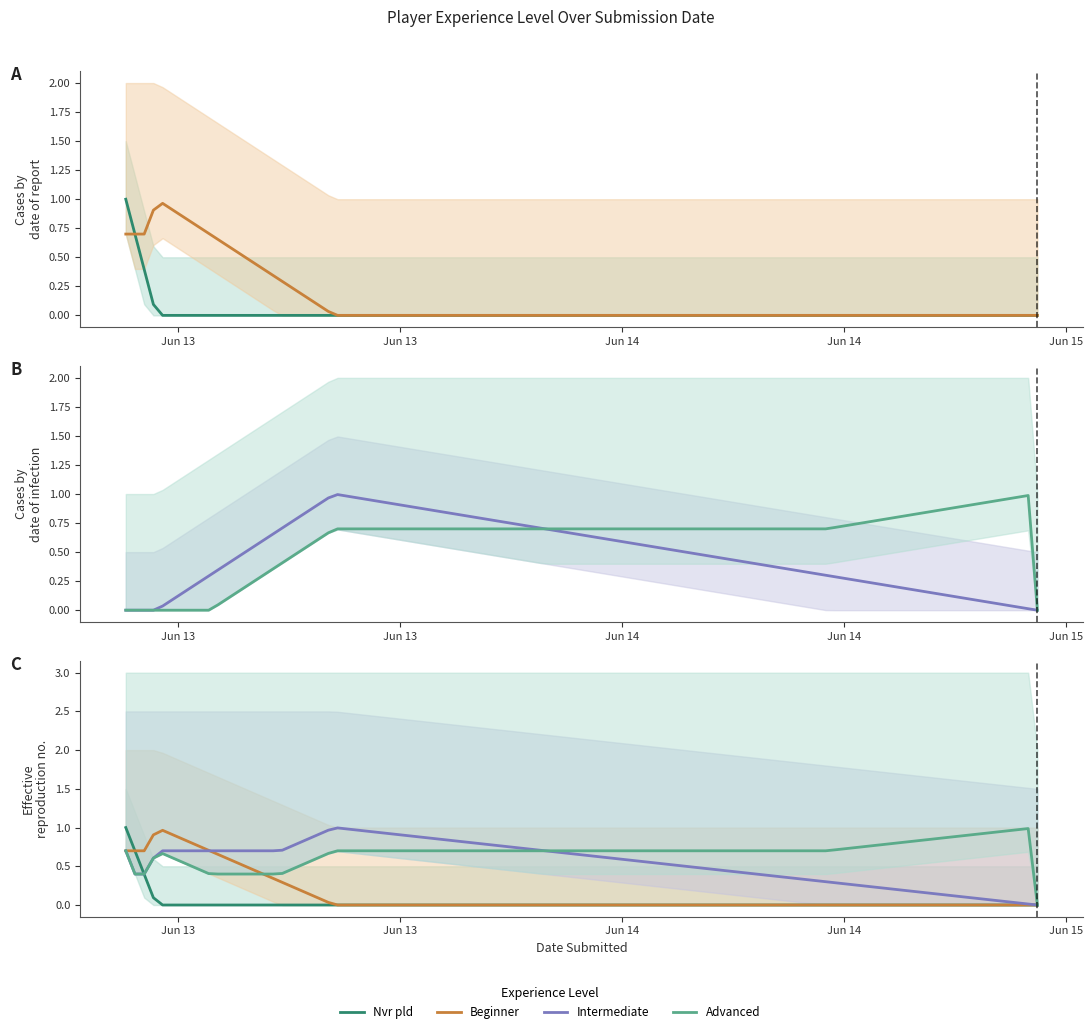

Count the number of categories in the chart.

5